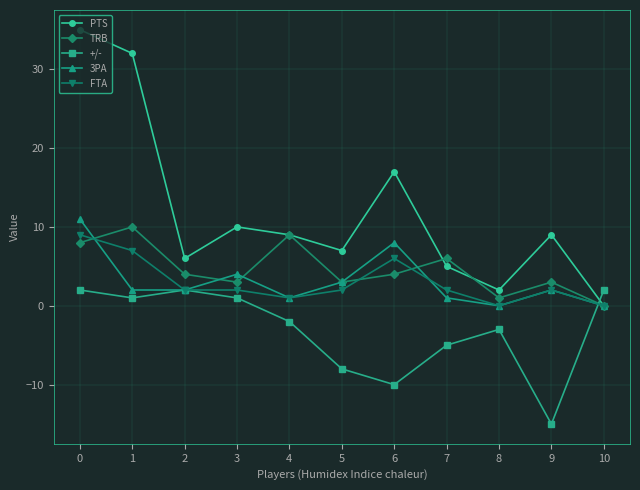

Reading left to right, transcribe all the data shown in this chart.

PTS: 0=35	1=32	2=6	3=10	4=9	5=7	6=17	7=5	8=2	9=9	10=0
TRB: 0=8	1=10	2=4	3=3	4=9	5=3	6=4	7=6	8=1	9=3	10=0
+/-: 0=2	1=1	2=2	3=1	4=-2	5=-8	6=-10	7=-5	8=-3	9=-15	10=2
3PA: 0=11	1=2	2=2	3=4	4=1	5=3	6=8	7=1	8=0	9=2	10=0
FTA: 0=9	1=7	2=2	3=2	4=1	5=2	6=6	7=2	8=0	9=2	10=0